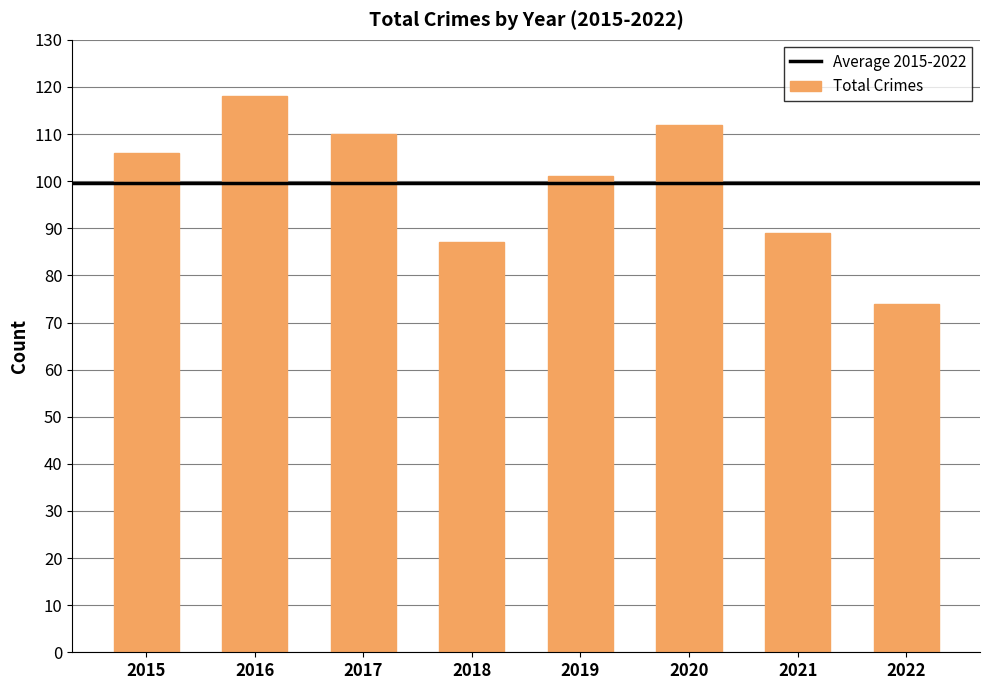

What is the maximum value shown in the chart?

118